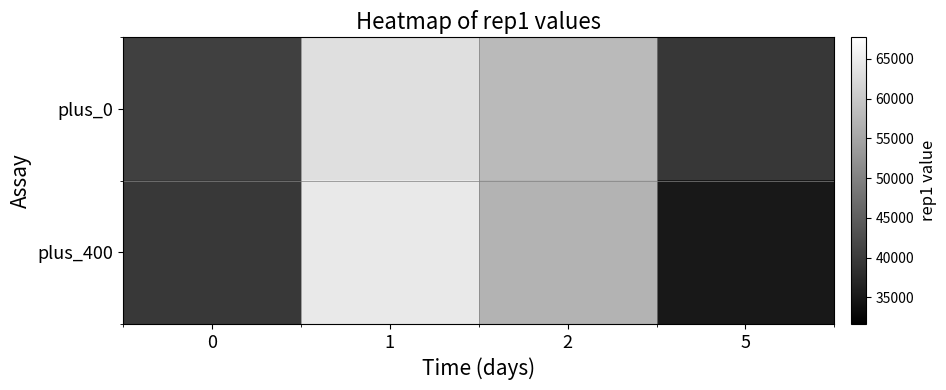

Which series has the largest range (max minus min)?

plus_400